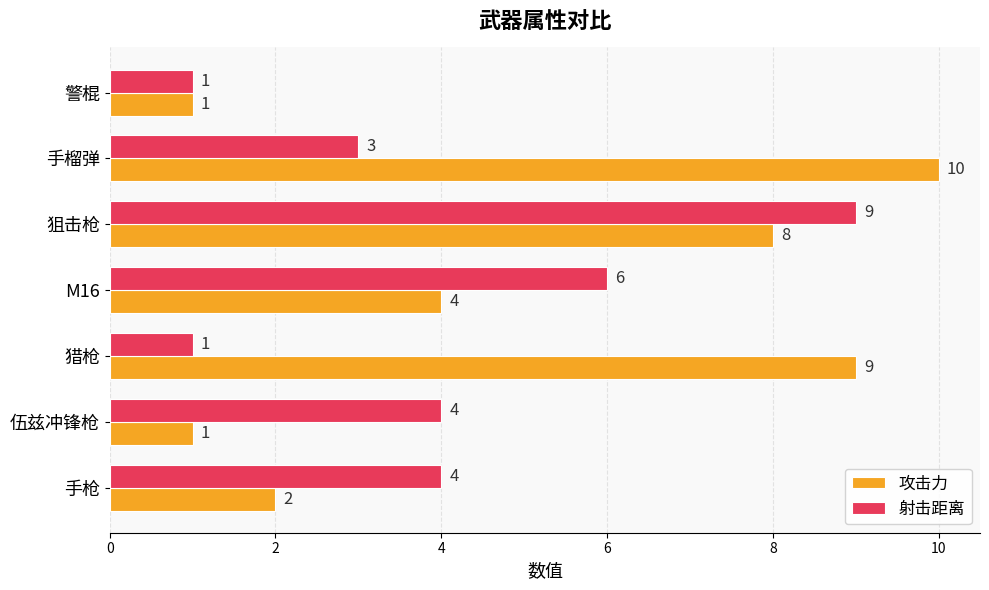

What is the difference between the 攻击力 values at M16 and 伍兹冲锋枪?

3